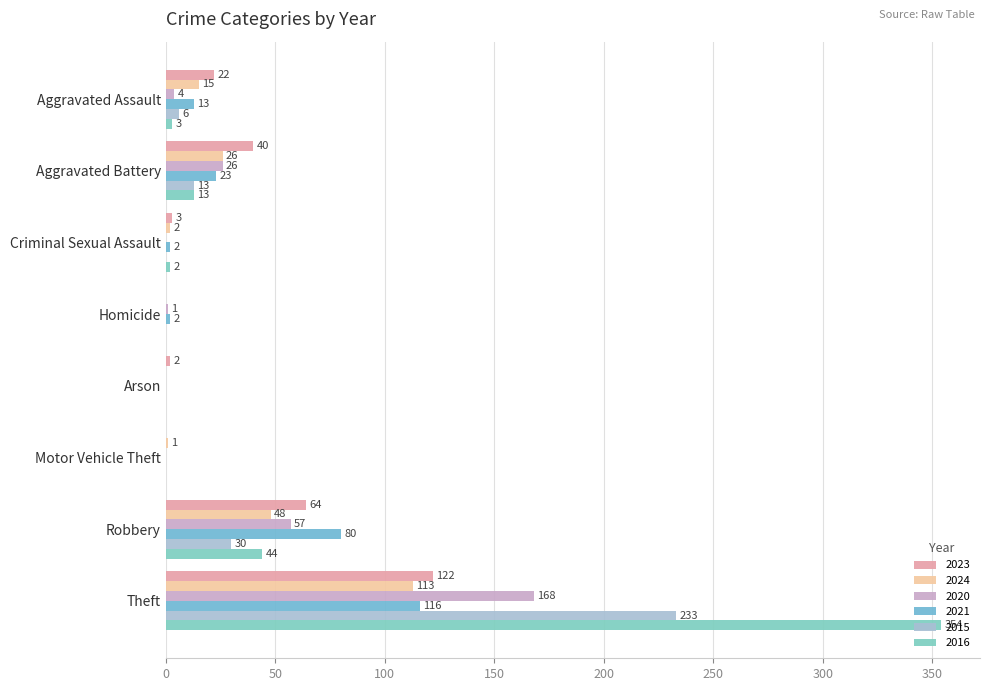

How many values in 2024 are above zero?

6